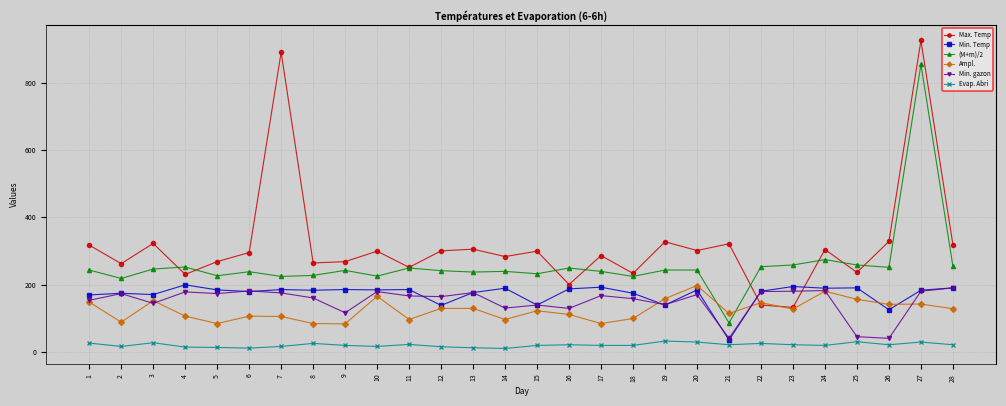

The value of Ampl. at 23 is 27. True or false?

False